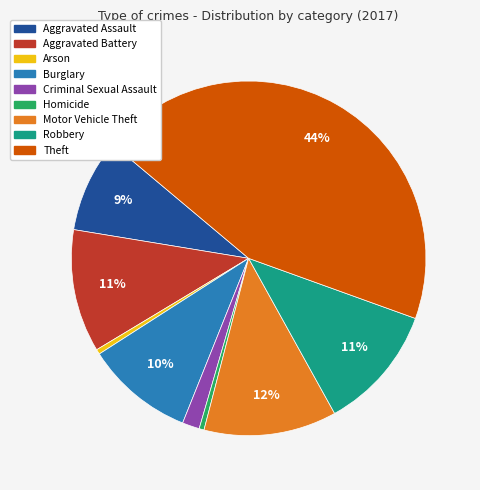

To the nearest percent, what is the average slice percentage?

11%